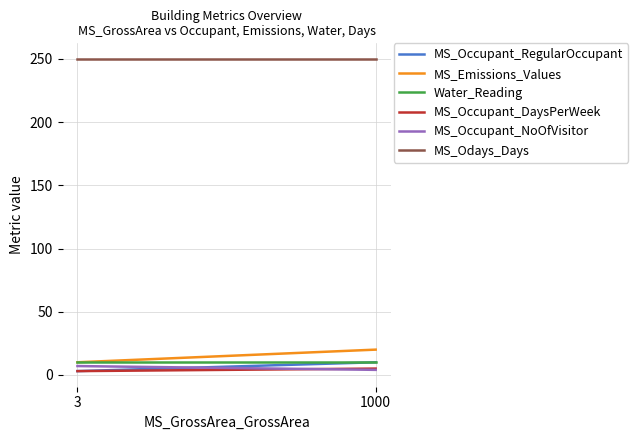

Reading left to right, extract all data points from this chart.

MS_Occupant_RegularOccupant: 1000=10	3=3
MS_Emissions_Values: 1000=20	3=10
Water_Reading: 1000=10	3=10
MS_Occupant_DaysPerWeek: 1000=5	3=3
MS_Occupant_NoOfVisitor: 1000=4	3=7
MS_Odays_Days: 1000=250	3=250